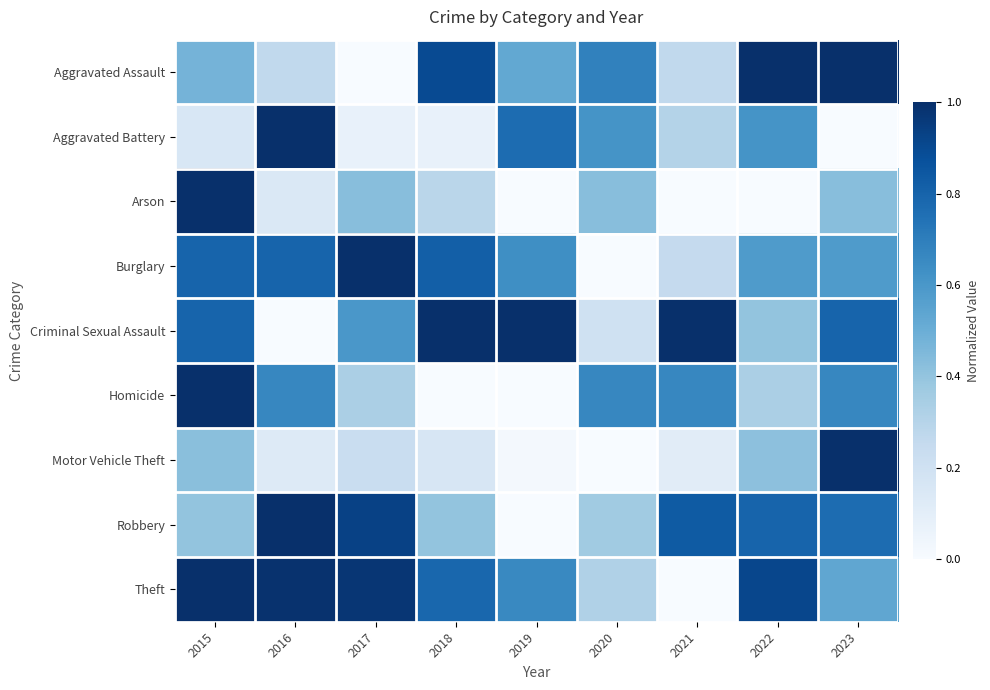

What is the total value across all series at 2020?

3.3